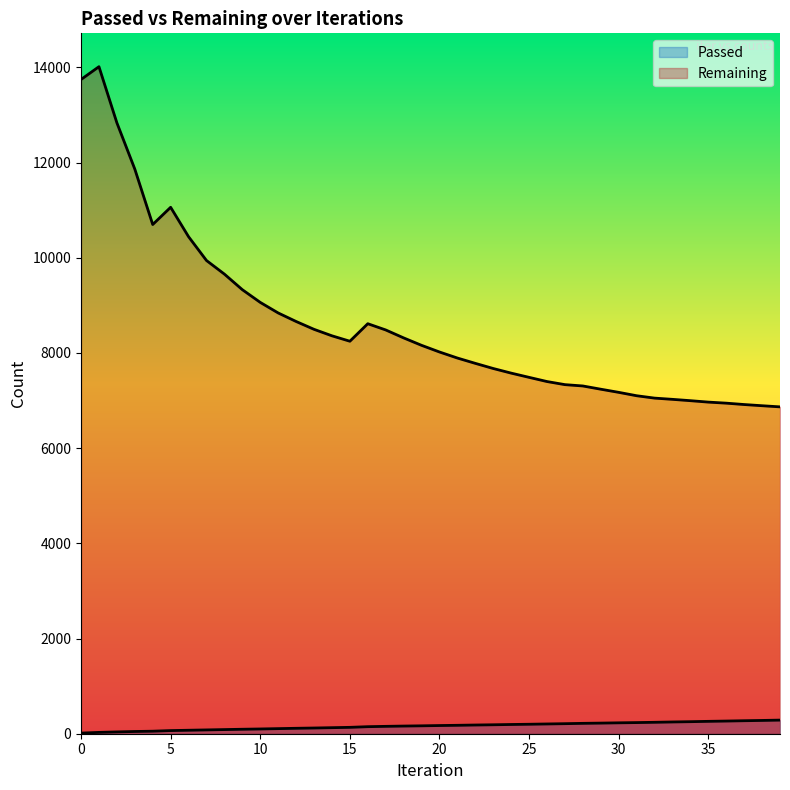

The Passed series shows 94 at 9. True or false?

True